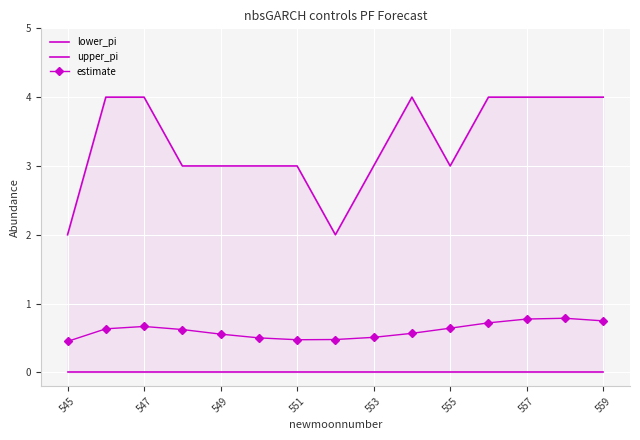

At how many categories does at least one series exceed 2?

13